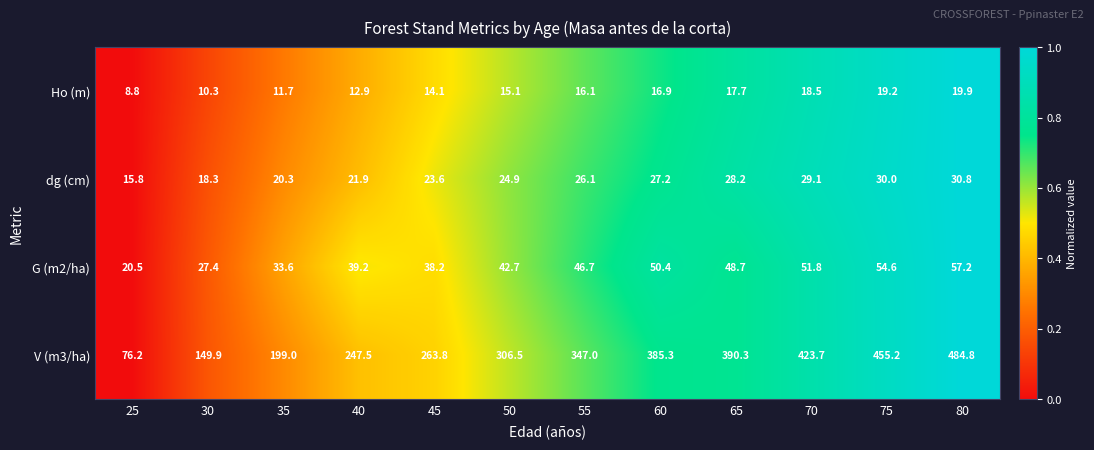

Which series has the widest spread of values?

V (m3/ha)